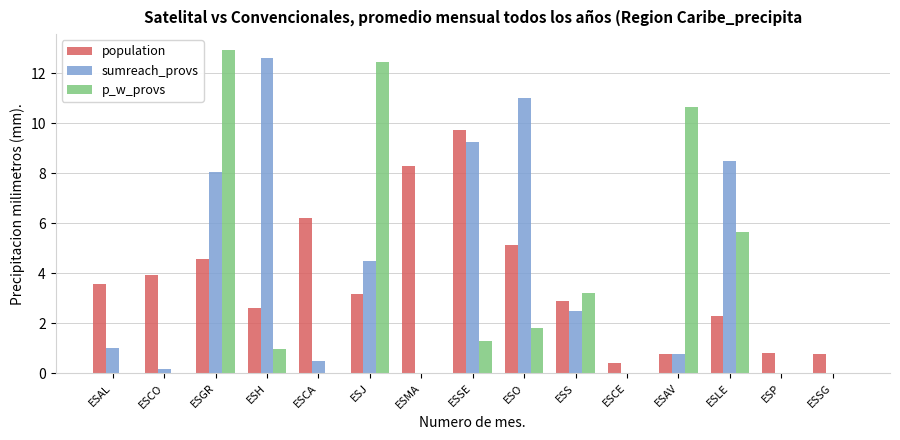

Is it true that p_w_provs equals -6.3 at ESCA?

False